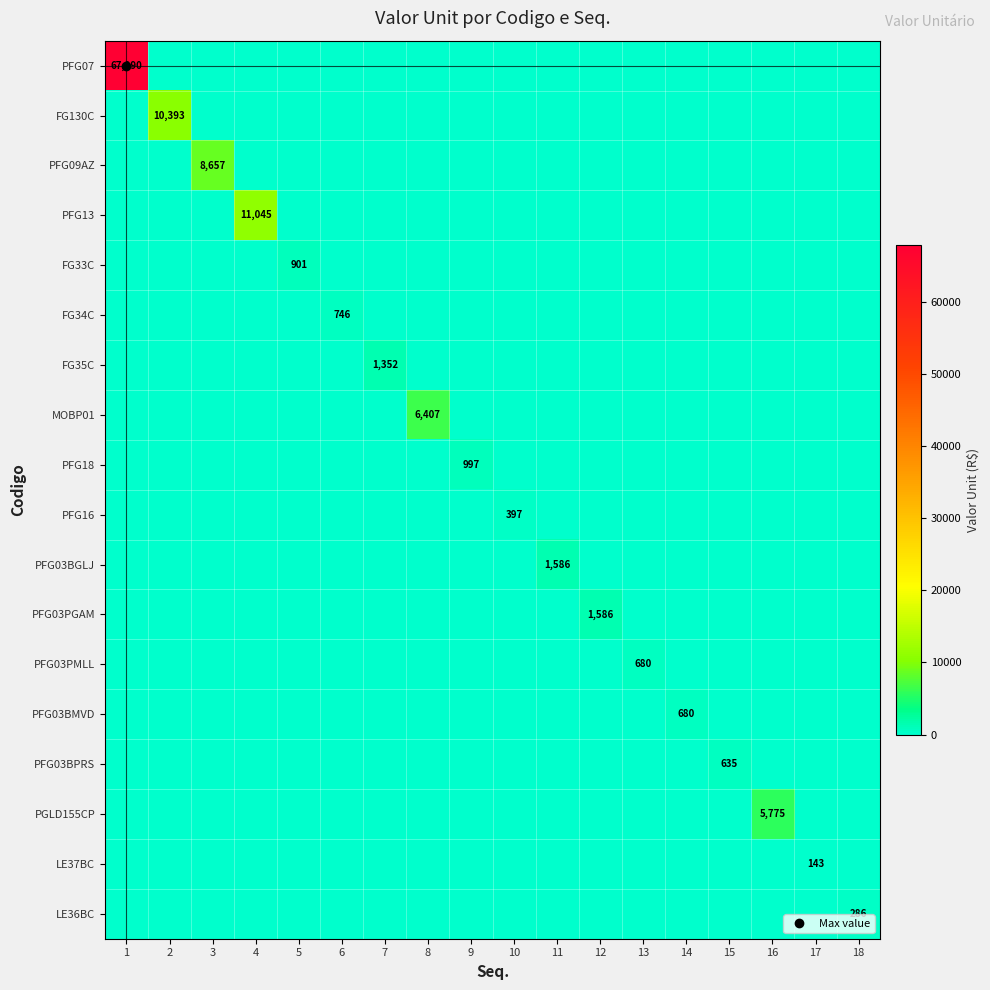

What is the total value across all series at 17?

143.0